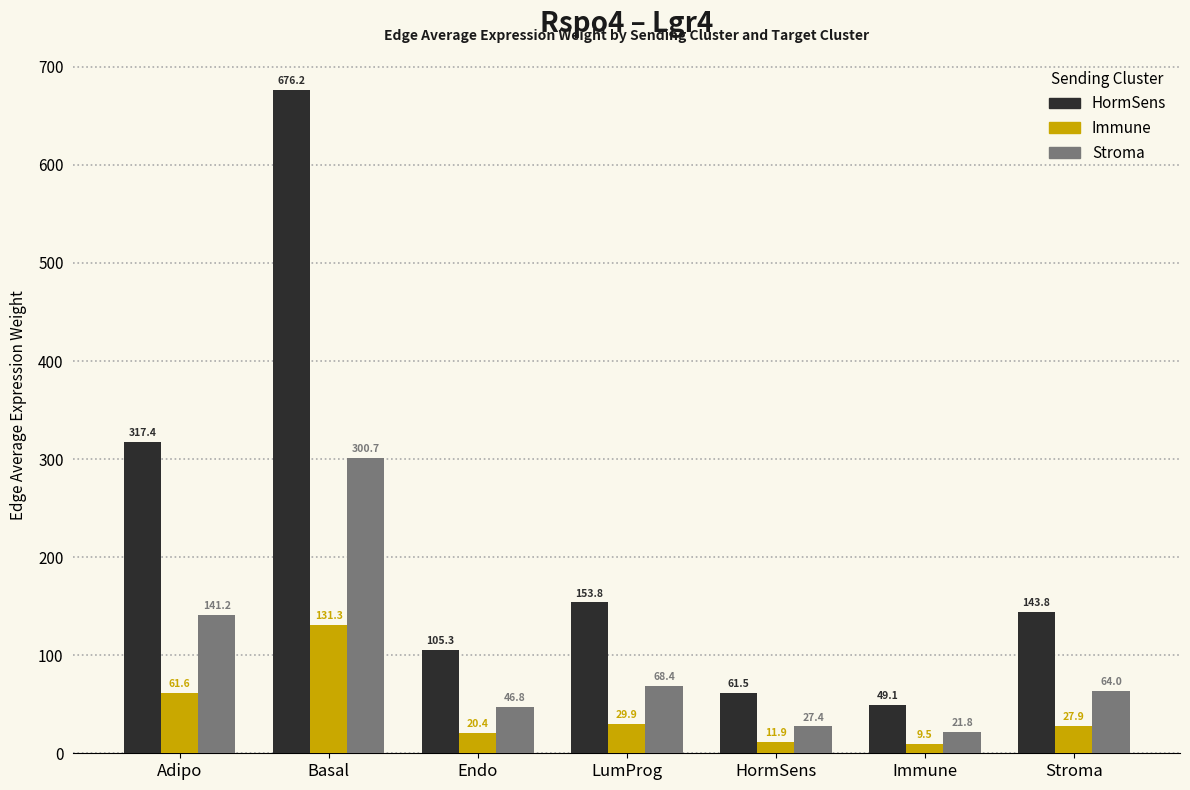

Reading left to right, extract all data points from this chart.

HormSens: Adipo=317.4	Basal=676.2	Endo=105.3	LumProg=153.8	HormSens=61.5	Immune=49.1	Stroma=143.8
Immune: Adipo=61.6	Basal=131.3	Endo=20.4	LumProg=29.9	HormSens=11.9	Immune=9.5	Stroma=27.9
Stroma: Adipo=141.2	Basal=300.7	Endo=46.8	LumProg=68.4	HormSens=27.4	Immune=21.8	Stroma=64.0